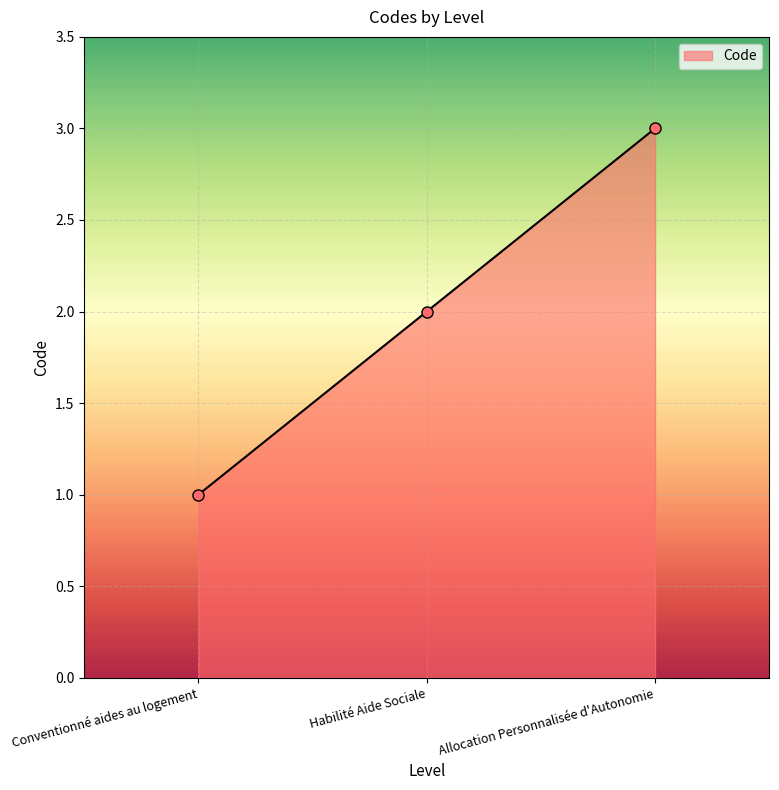

Reading left to right, extract all data points from this chart.

Conventionné aides au logement=1	Habilité Aide Sociale=2	Allocation Personnalisée d'Autonomie=3